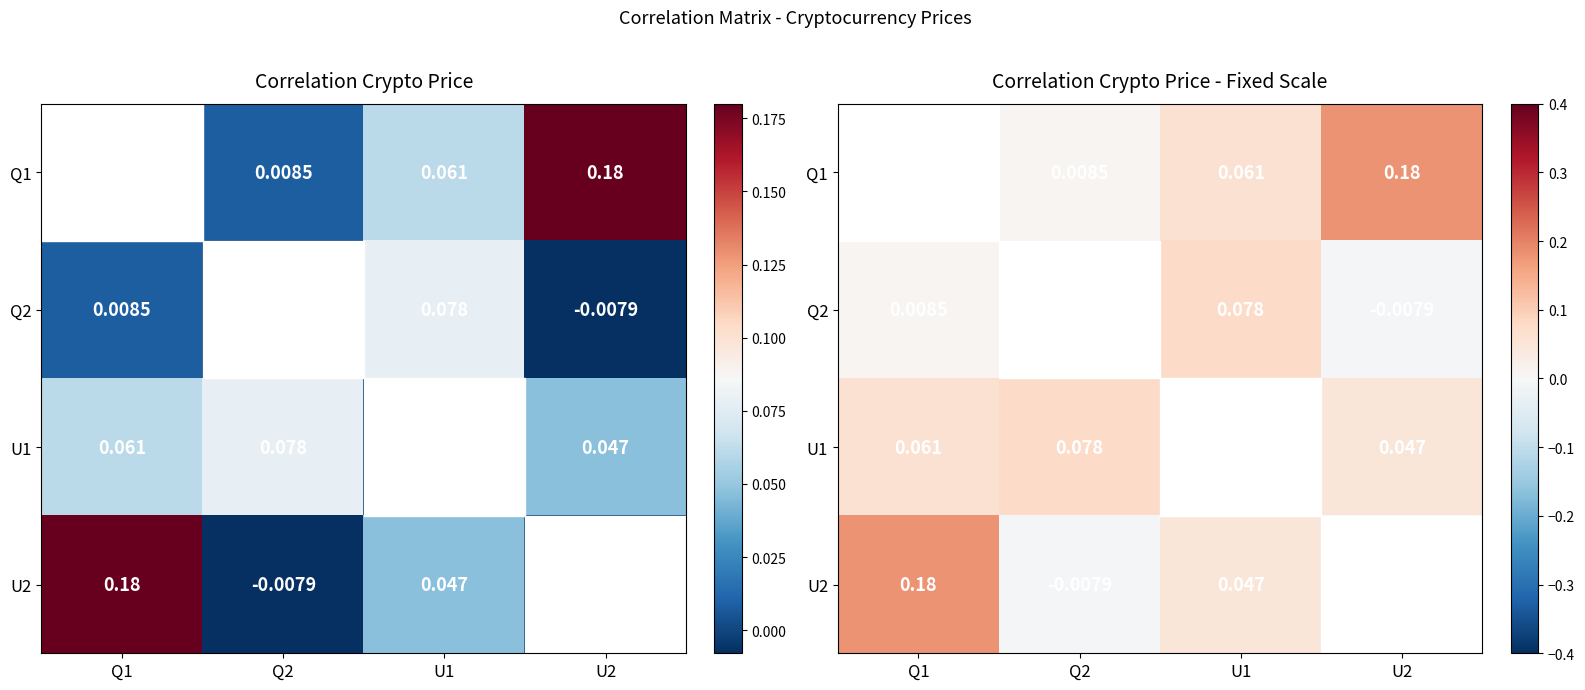

How many distinct data groups are displayed?

4